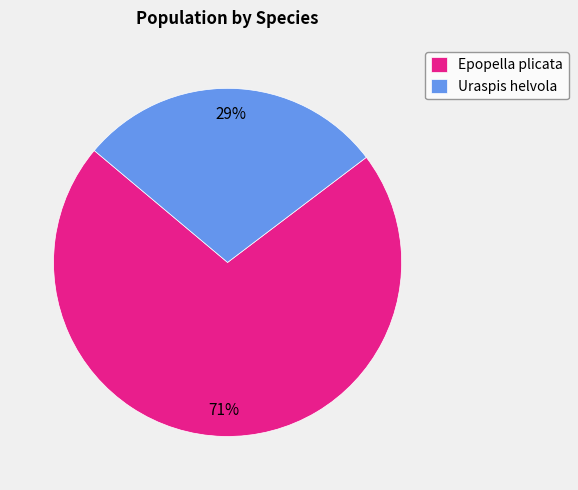

Combined, do Uraspis helvola and Epopella plicata account for over 50%?

Yes